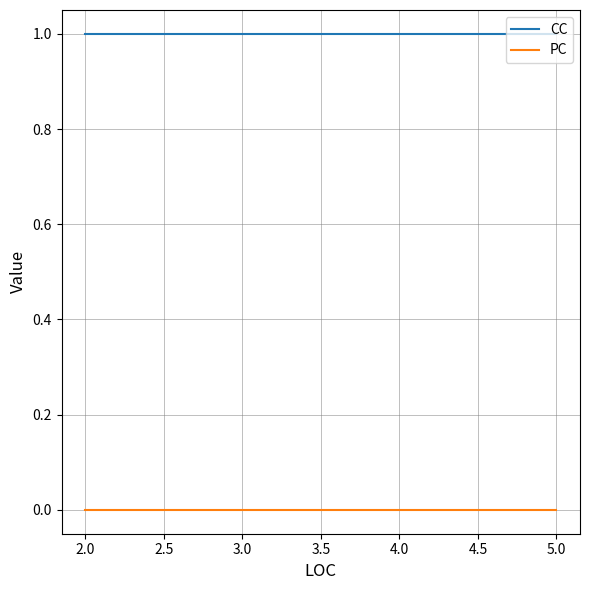

List the series in order of their peak value, lowest first.

PC, CC